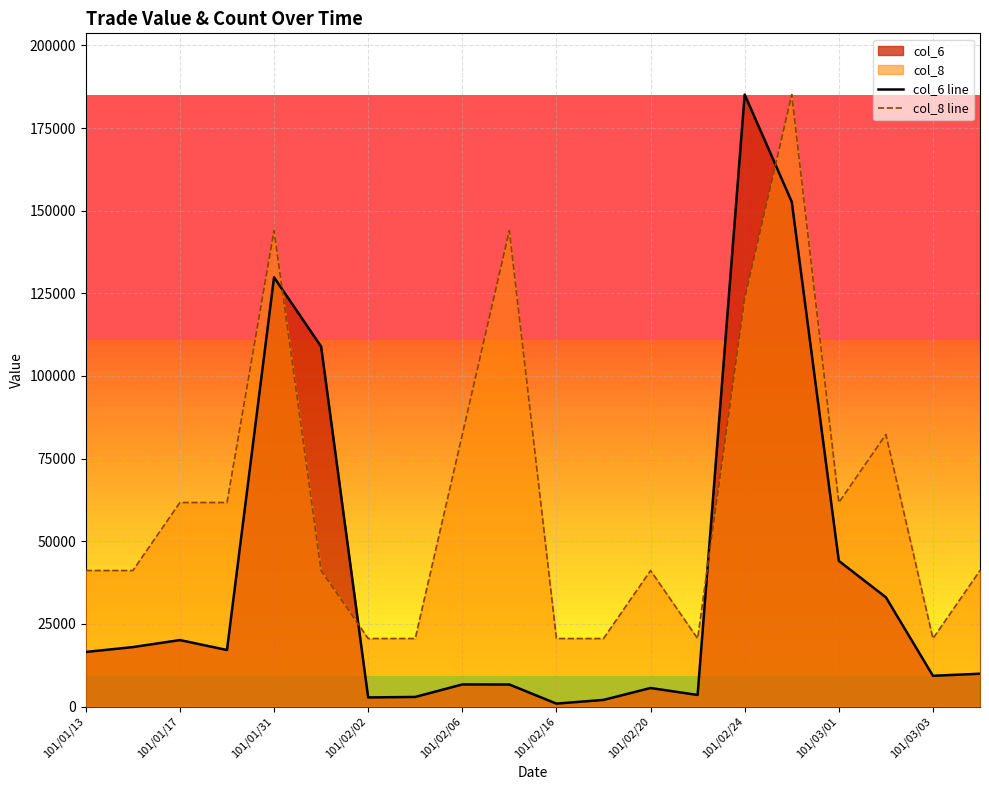

Is the value of col_8 line at 101/03/03 greater than the value of col_6 line at 101/01/13?

Yes